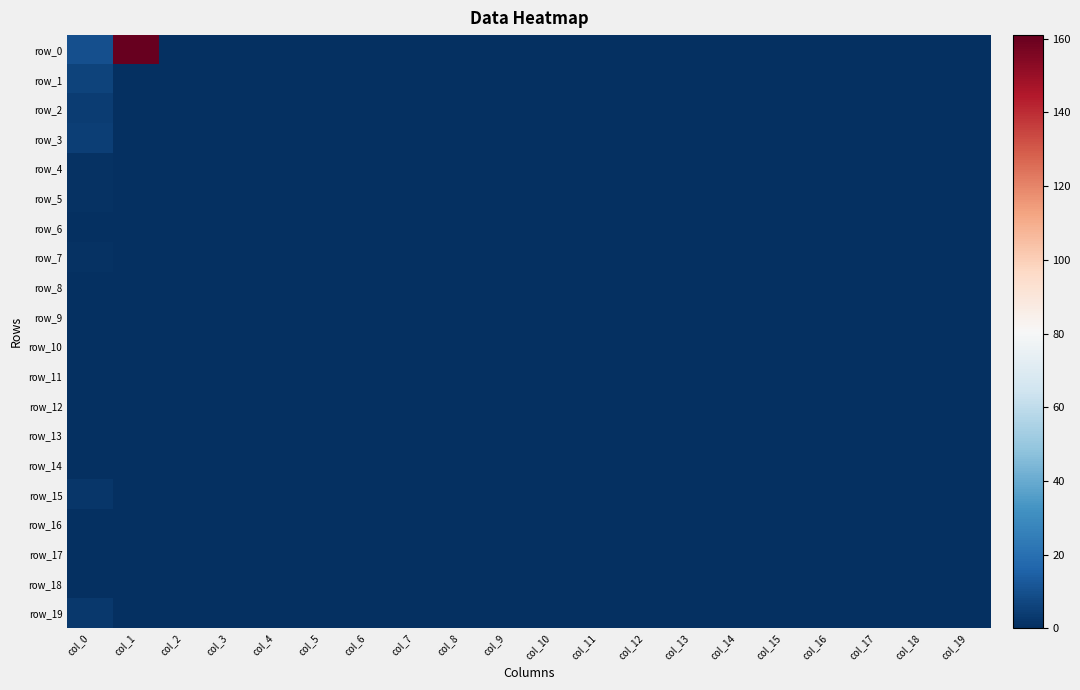

Reading right to left, extract all data points from this chart.

row_0: 0	0	0	0	0	0	0	0	0	0	0	0	0	0	0	0	0	0	161	10
row_1: 0	0	0	0	0	0	0	0	0	0	0	0	0	0	0	0	0	0	0	6
row_2: 0	0	0	0	0	0	0	0	0	0	0	0	0	0	0	0	0	0	0	4
row_3: 0	0	0	0	0	0	0	0	0	0	0	0	0	0	0	0	0	0	0	5
row_4: 0	0	0	0	0	0	0	0	0	0	0	0	0	0	0	0	0	0	0	1
row_5: 0	0	0	0	0	0	0	0	0	0	0	0	0	0	0	0	0	0	0	1
row_6: 0	0	0	0	0	0	0	0	0	0	0	0	0	0	0	0	0	0	0	0
row_7: 0	0	0	0	0	0	0	0	0	0	0	0	0	0	0	0	0	0	0	1
row_8: 0	0	0	0	0	0	0	0	0	0	0	0	0	0	0	0	0	0	0	0
row_9: 0	0	0	0	0	0	0	0	0	0	0	0	0	0	0	0	0	0	0	0
row_10: 0	0	0	0	0	0	0	0	0	0	0	0	0	0	0	0	0	0	0	0
row_11: 0	0	0	0	0	0	0	0	0	0	0	0	0	0	0	0	0	0	0	0
row_12: 0	0	0	0	0	0	0	0	0	0	0	0	0	0	0	0	0	0	0	0
row_13: 0	0	0	0	0	0	0	0	0	0	0	0	0	0	0	0	0	0	0	0
row_14: 0	0	0	0	0	0	0	0	0	0	0	0	0	0	0	0	0	0	0	0
row_15: 0	0	0	0	0	0	0	0	0	0	0	0	0	0	0	0	0	0	0	2
row_16: 0	0	0	0	0	0	0	0	0	0	0	0	0	0	0	0	0	0	0	0
row_17: 0	0	0	0	0	0	0	0	0	0	0	0	0	0	0	0	0	0	0	0
row_18: 0	0	0	0	0	0	0	0	0	0	0	0	0	0	0	0	0	0	0	0
row_19: 0	0	0	0	0	0	0	0	0	0	0	0	0	0	0	0	0	0	0	3